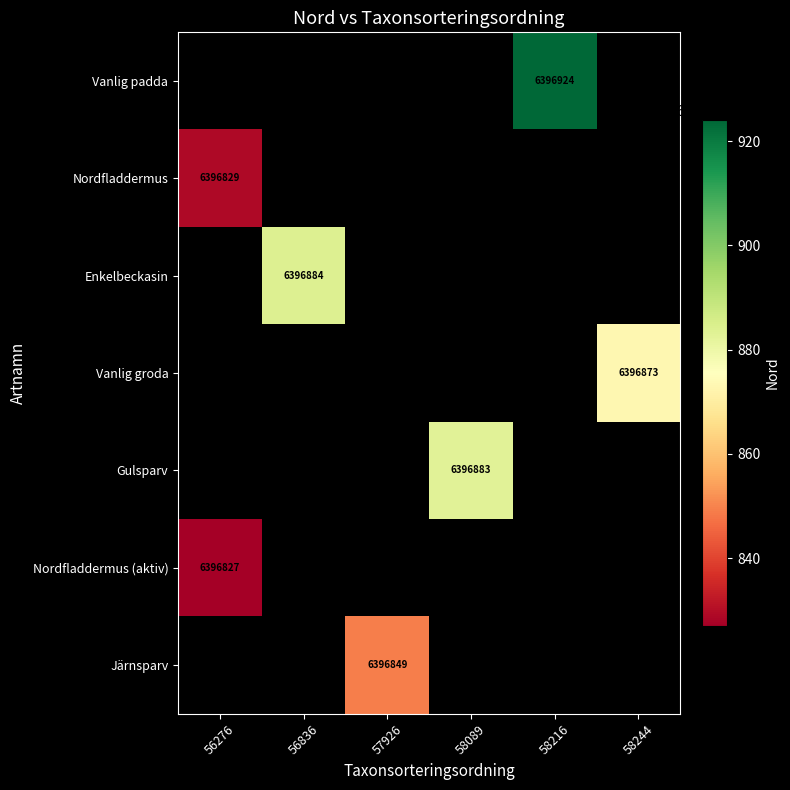

How many series are shown in this chart?

7